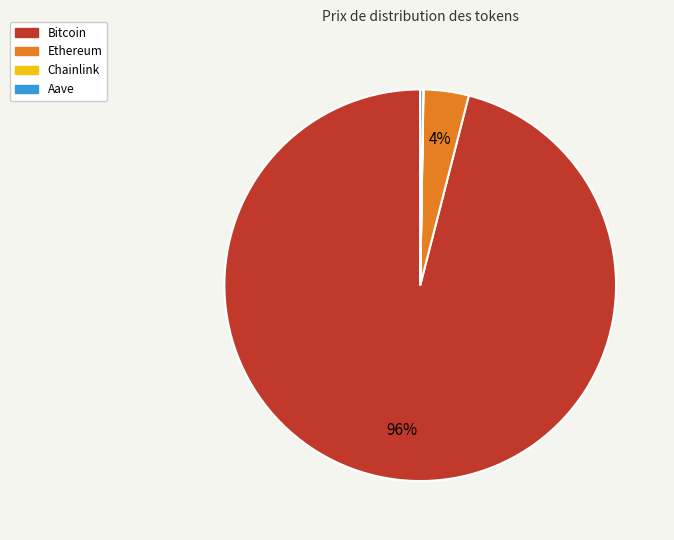

Which category accounts for the majority?

Bitcoin